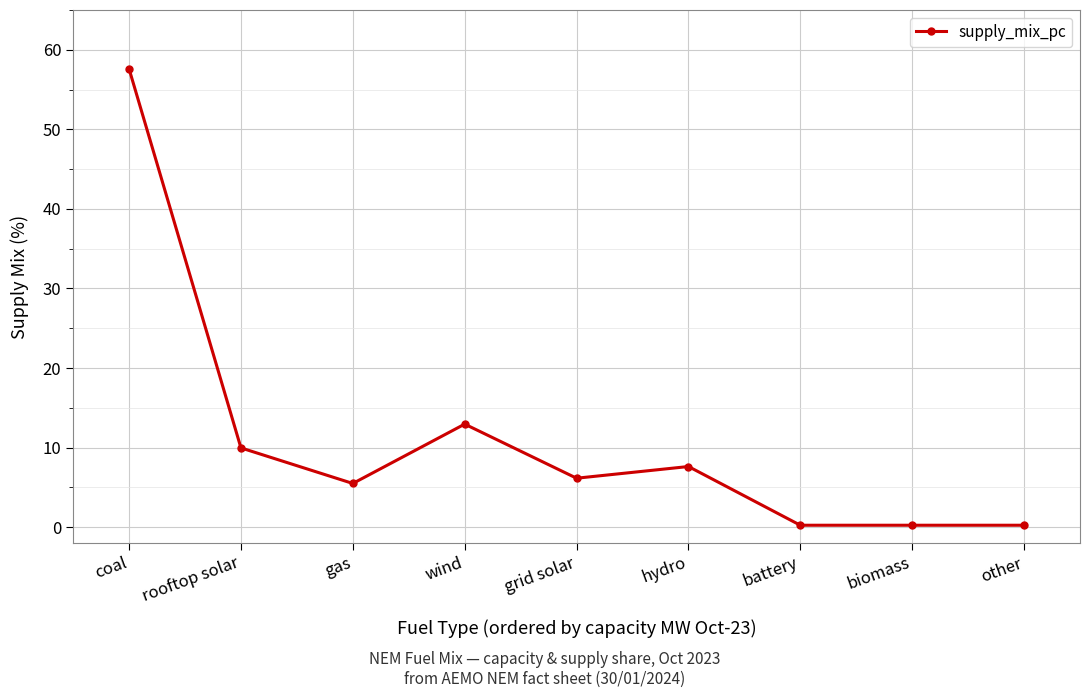

Where is the first local maximum?

wind